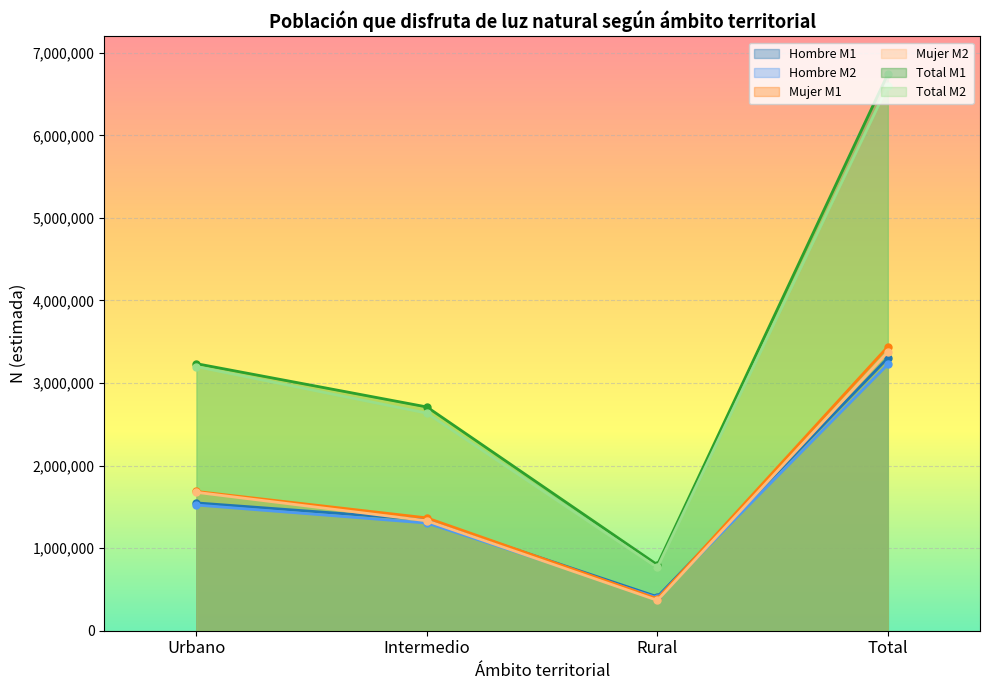

How many categories are shown in the chart?

4